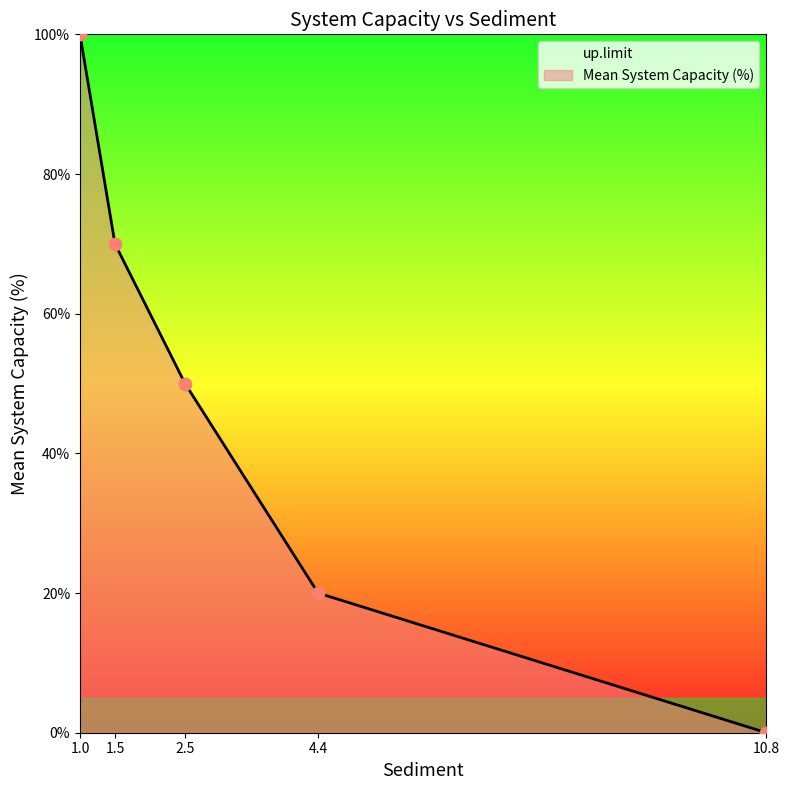

List the labels in order of Mean System Capacity (%) value, smallest first.

10.8, 4.4, 2.5, 1.5, 1.0